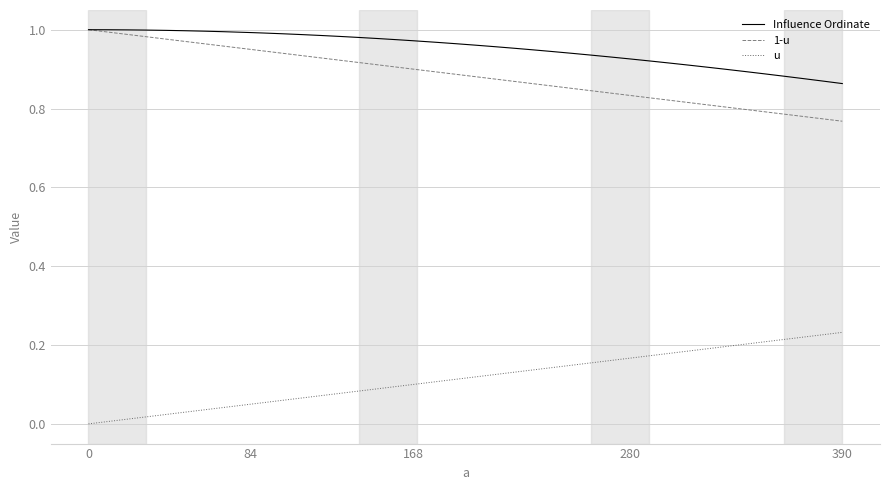

True or false: u and 1-u cross at least once.

False